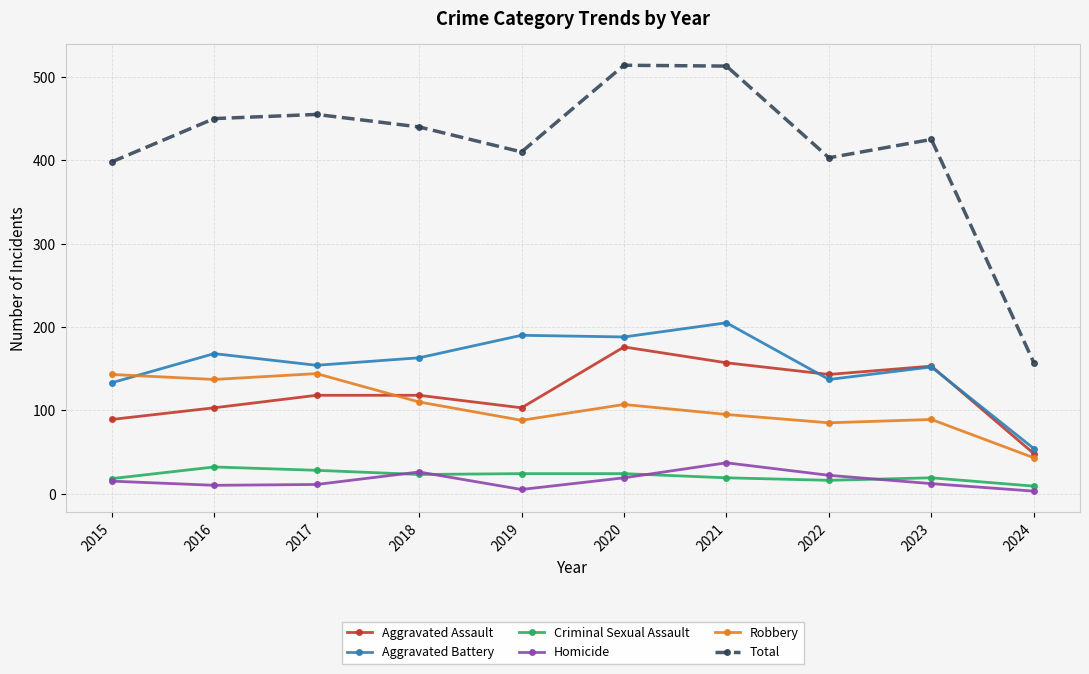

The value of Homicide at 2015 is 15. True or false?

True